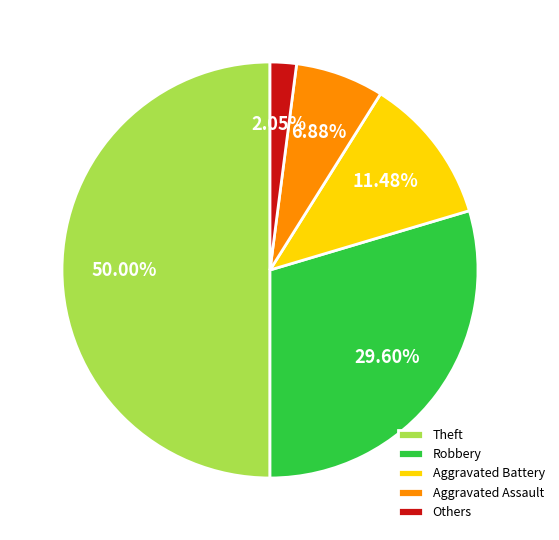

Rank the categories by value from highest to lowest.

Theft, Robbery, Aggravated Battery, Aggravated Assault, Others